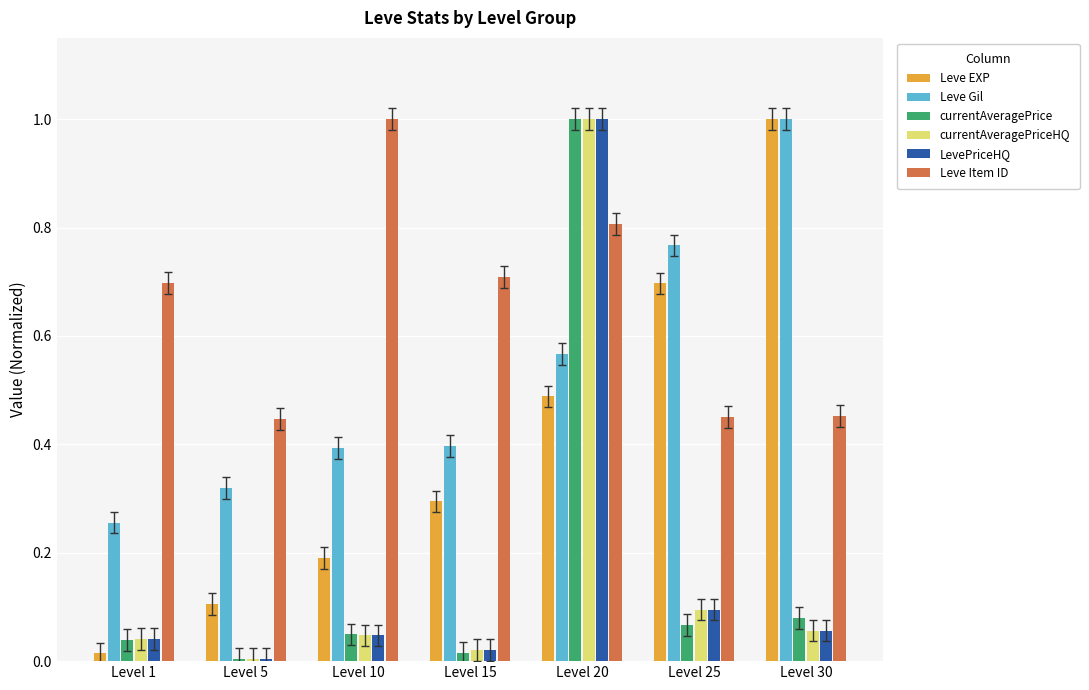

What is the highest value of the currentAveragePriceHQ series?

1.0